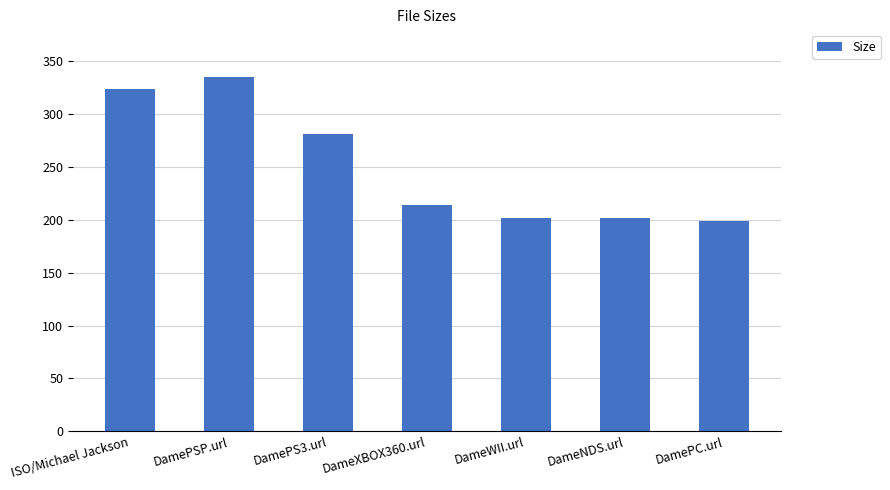

Is it true that the value at DamePS3.url is 88.5?

False